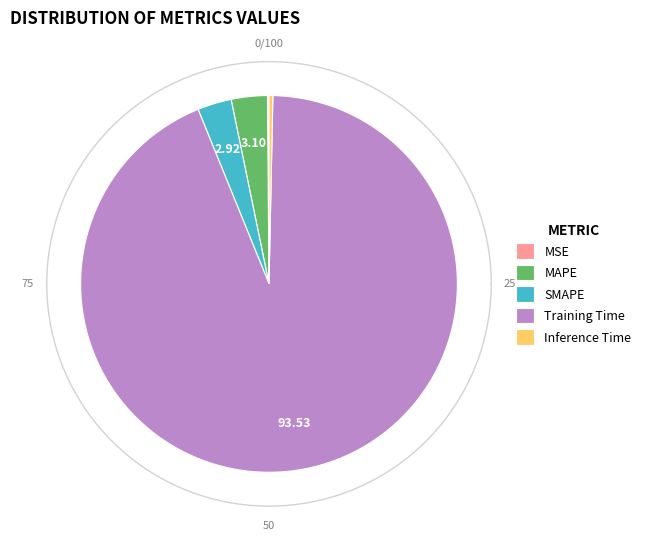

Count the number of slices in the pie.

5